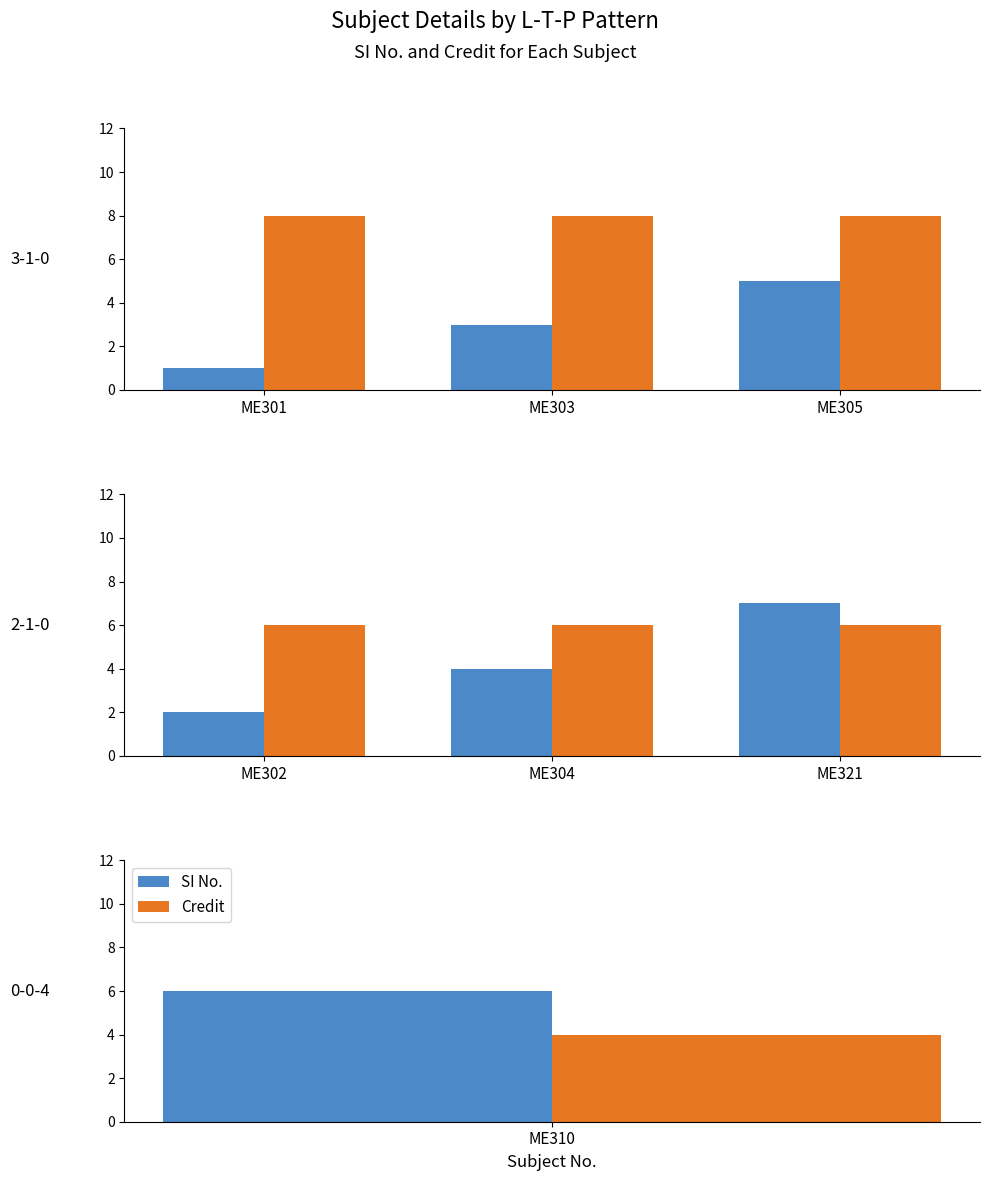

What are all the series names shown in the legend?

SI No., Credit